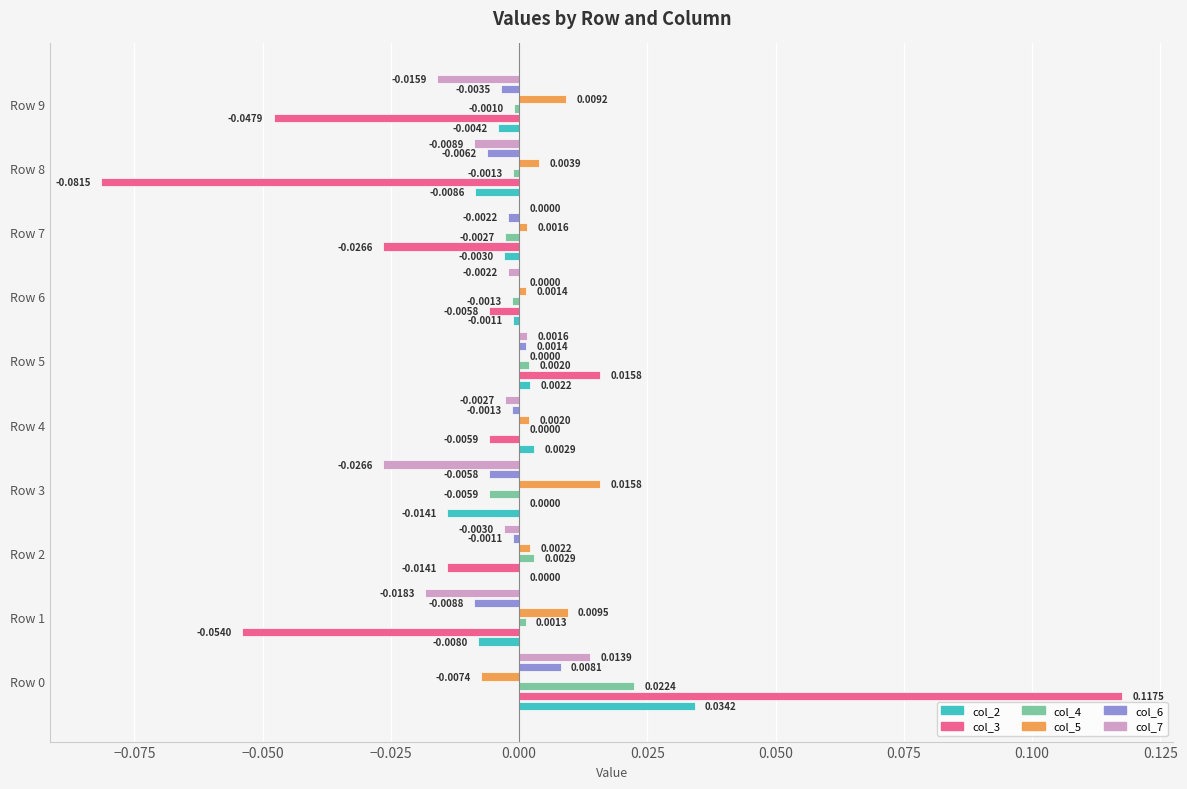

How many categories are shown in the chart?

10